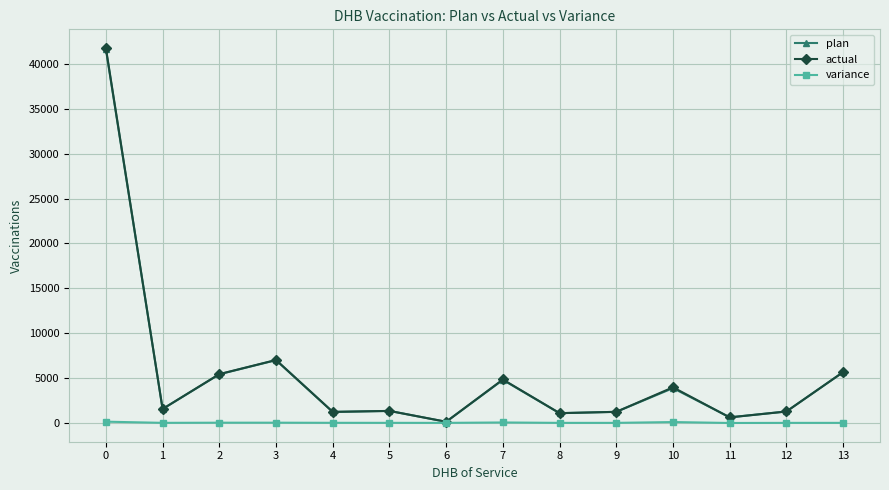

The variance series shows 0 at 6. True or false?

True